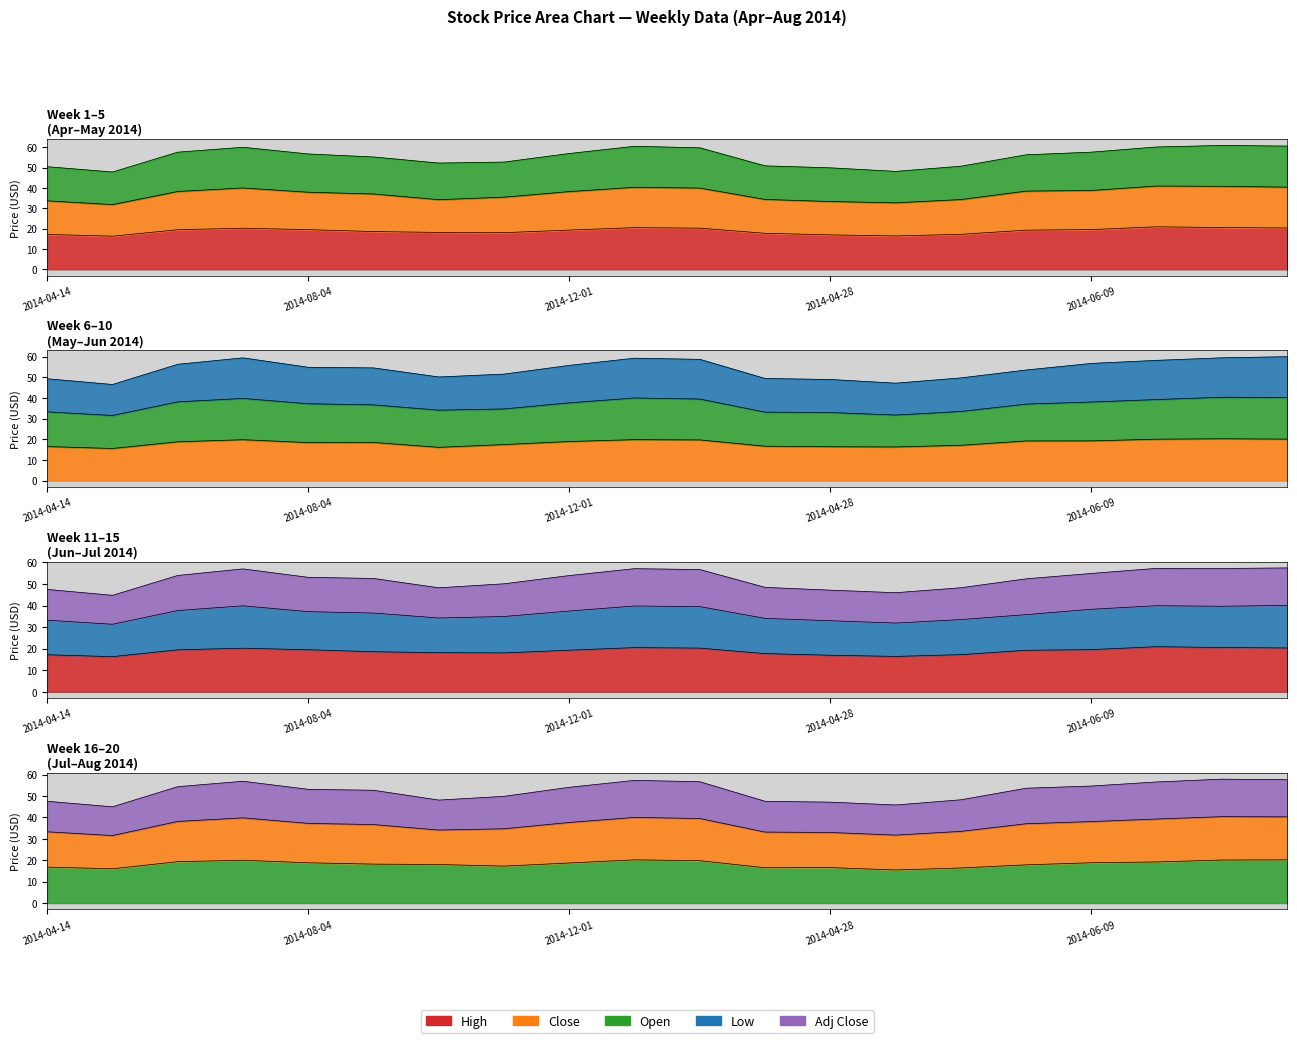

The value of Close at 3 is 19.8. True or false?

True